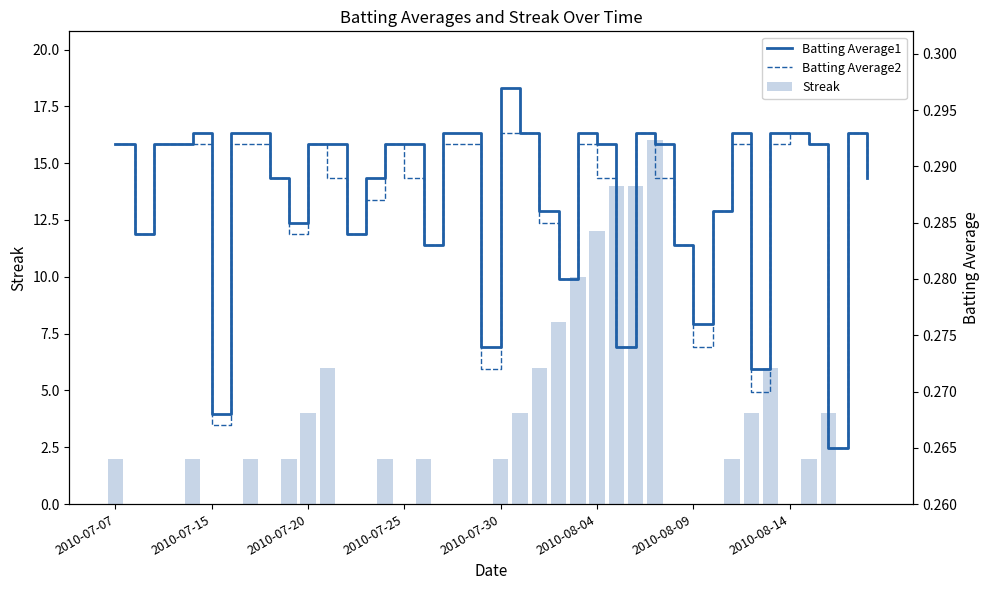

Which series has the largest range (max minus min)?

Streak